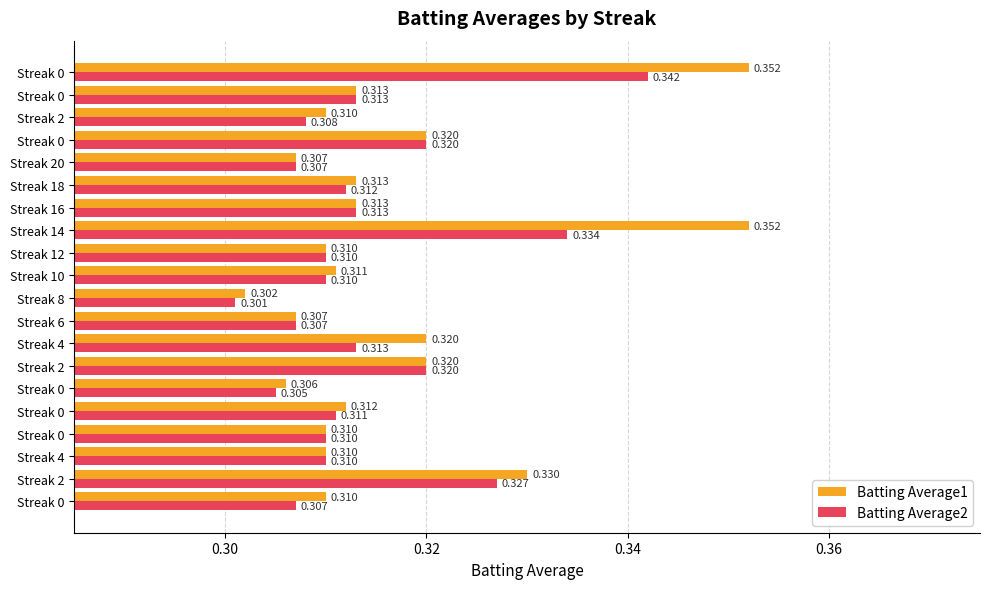

What is the highest value of the Batting Average2 series?

0.3